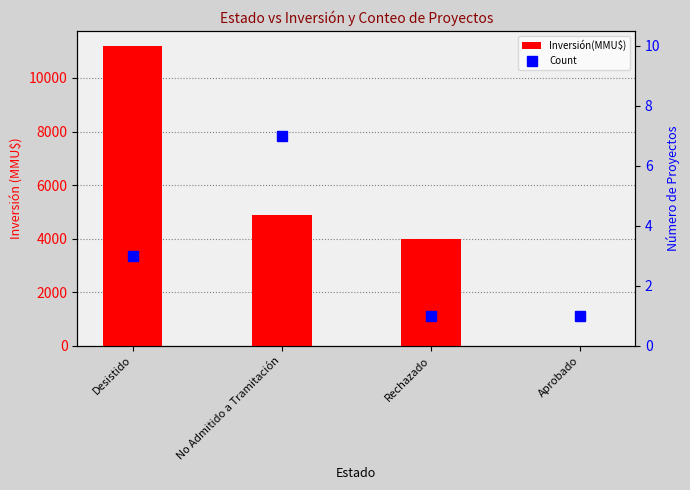

The value of Inversión(MMU$) at Rechazado is 4000. True or false?

True